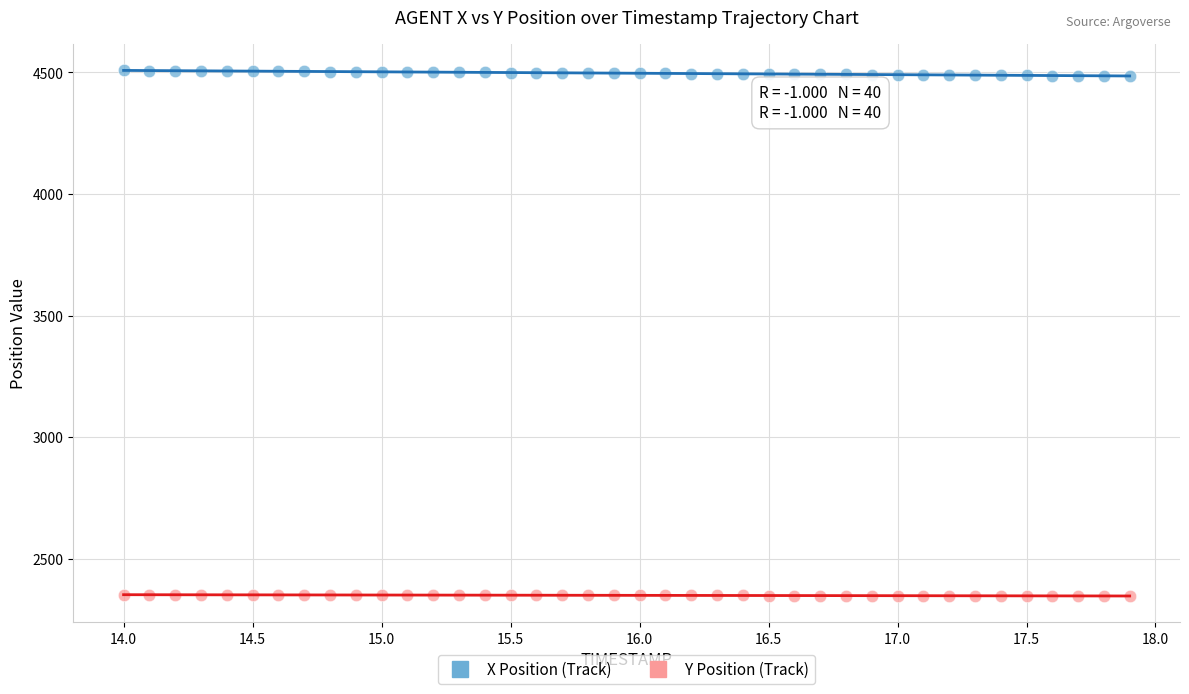

Across all data points, what is the range of X values (max minus min)?

3.9